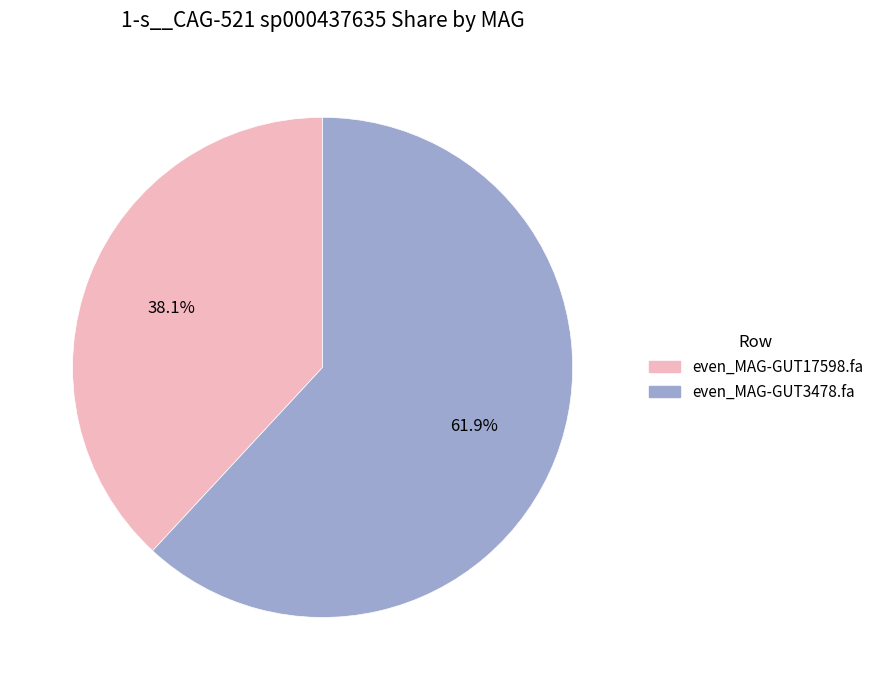

What is the total percentage of even_MAG-GUT17598.fa and even_MAG-GUT3478.fa?

100.0%